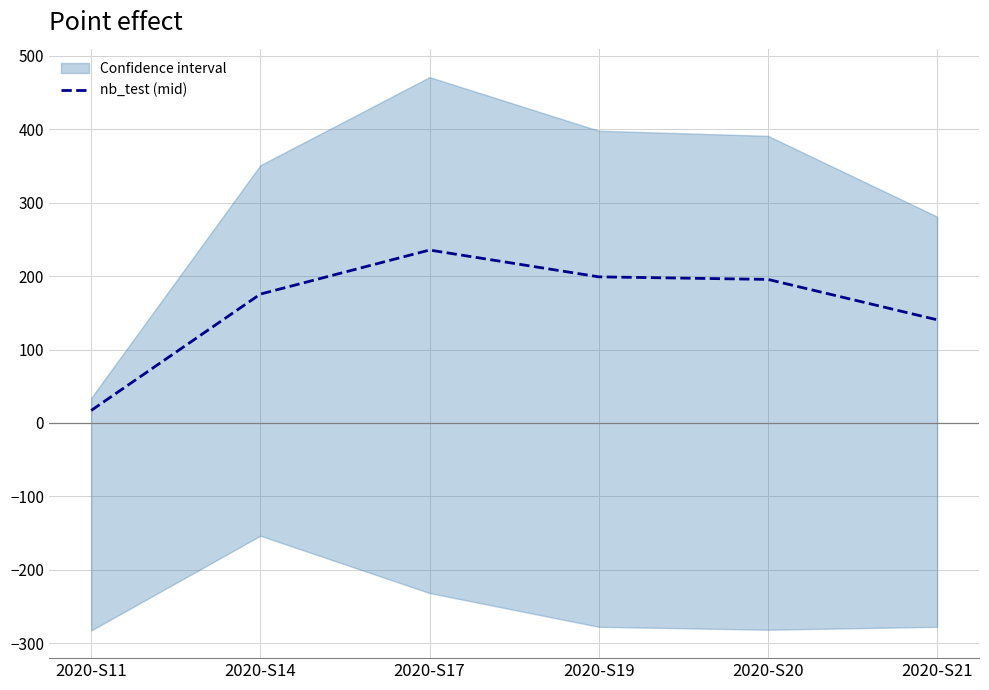

What is the maximum value shown in the chart?

235.5